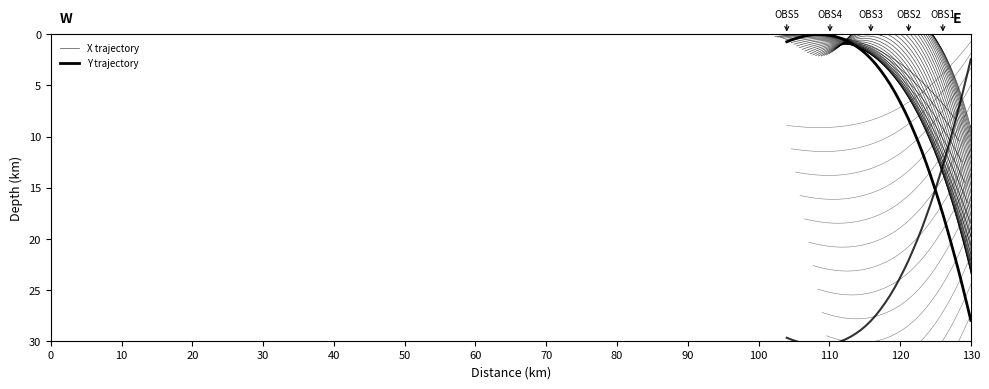

Which series has the largest total across all categories?

Y